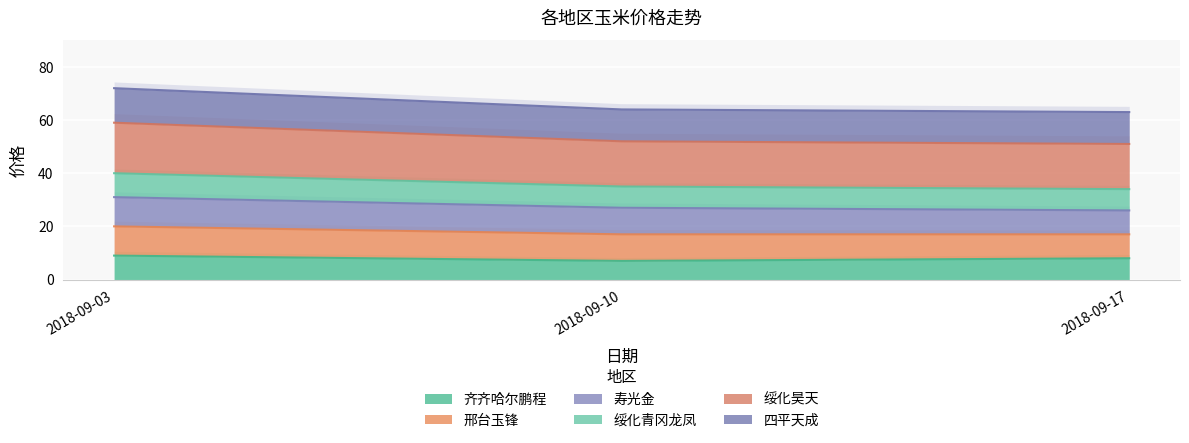

Where does the 齐齐哈尔鹏程 series first go above 8?

2018-09-03